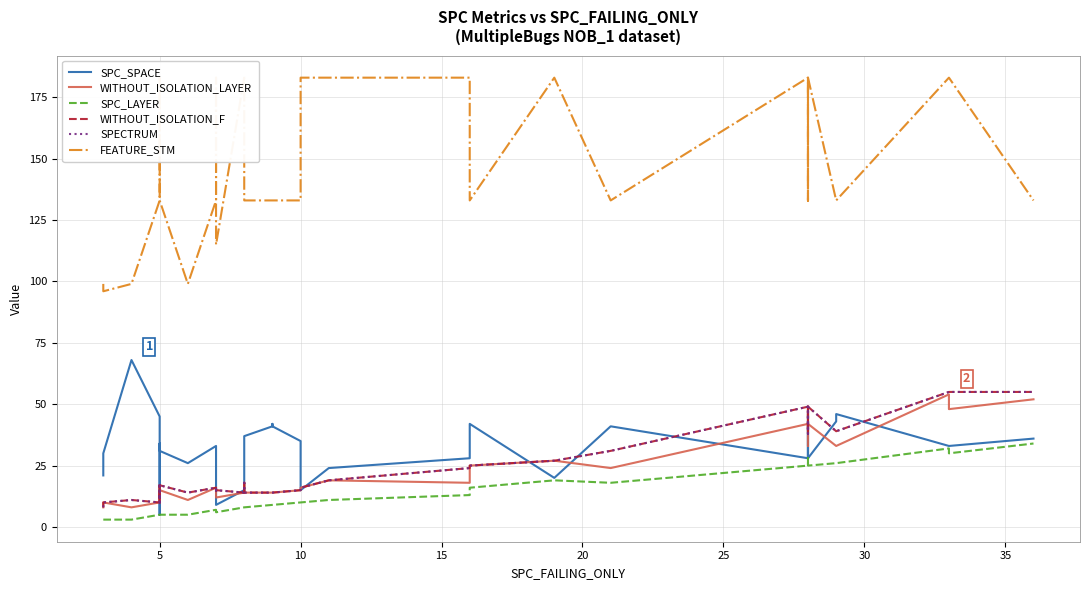

Which series has the widest spread of values?

FEATURE_STM